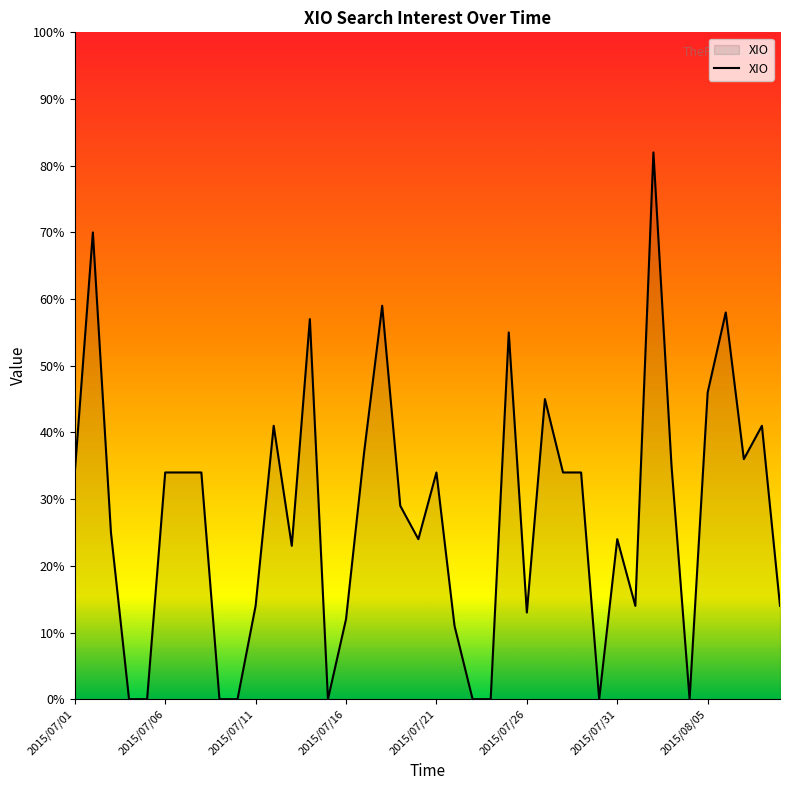

How many lines are shown in the chart?

1